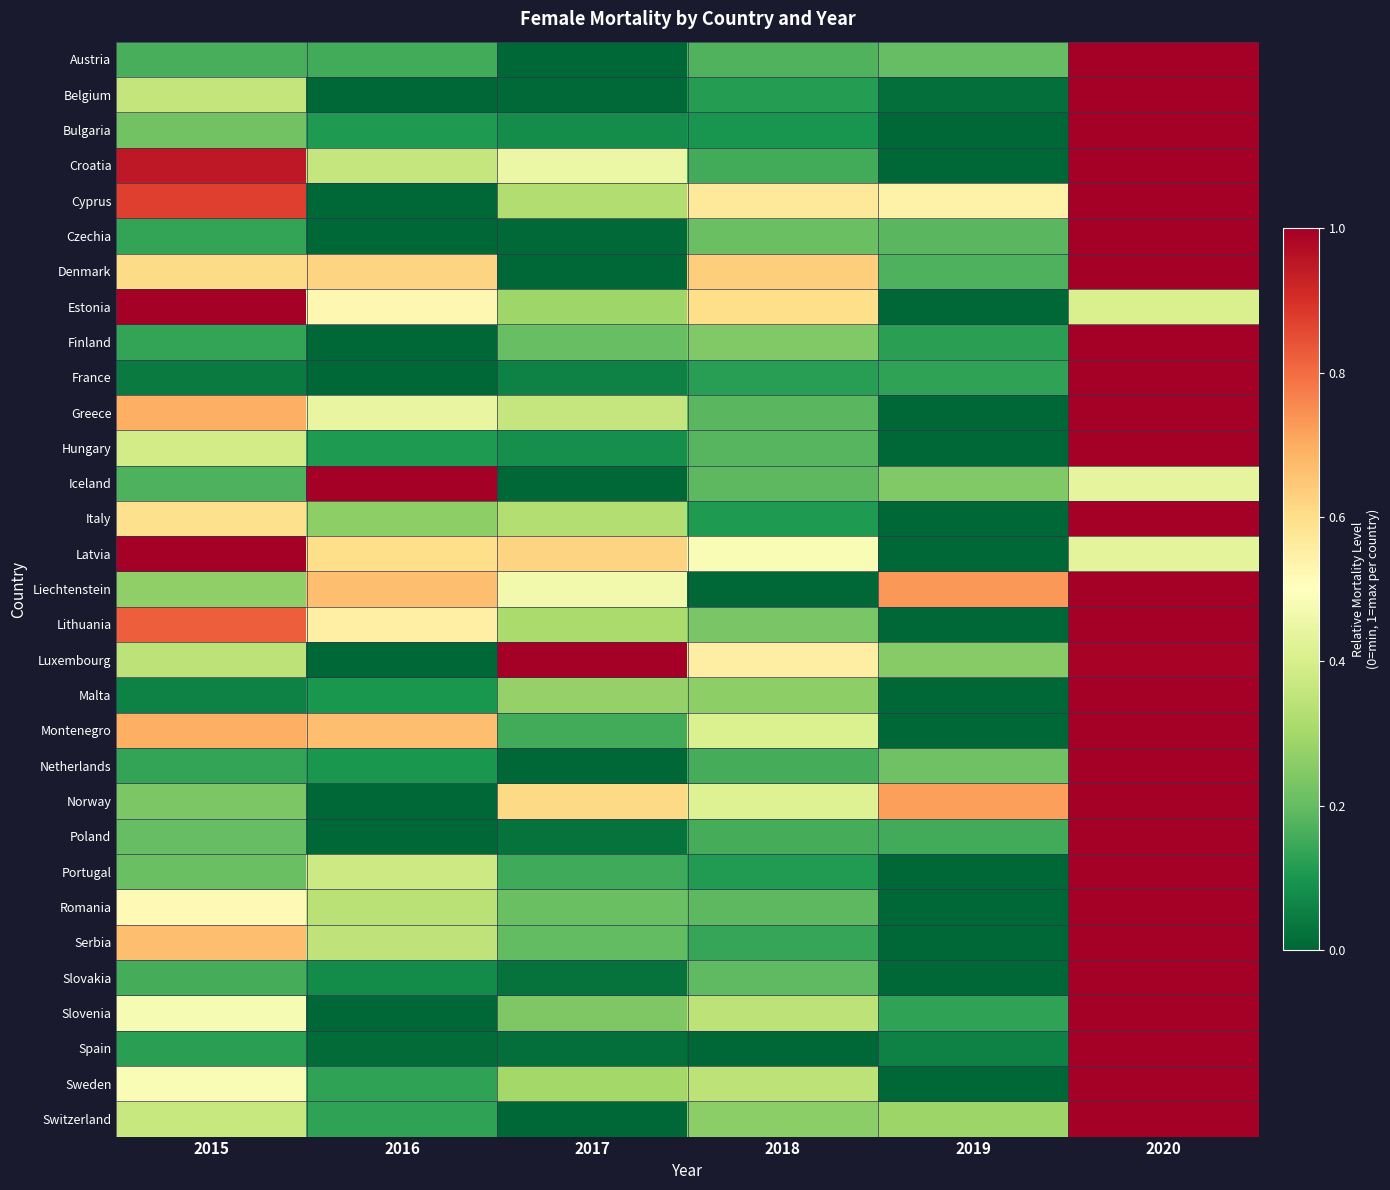

Reading left to right, extract all data points from this chart.

Austria: 2015=0.2	2016=0.2	2017=0.0	2018=0.2	2019=0.2	2020=1.0
Belgium: 2015=0.4	2016=0.0	2017=0.0	2018=0.1	2019=0.0	2020=1.0
Bulgaria: 2015=0.2	2016=0.1	2017=0.1	2018=0.1	2019=0.0	2020=1.0
Croatia: 2015=0.9	2016=0.4	2017=0.5	2018=0.2	2019=0.0	2020=1.0
Cyprus: 2015=0.9	2016=0.0	2017=0.3	2018=0.6	2019=0.5	2020=1.0
Czechia: 2015=0.1	2016=0.0	2017=0.0	2018=0.2	2019=0.2	2020=1.0
Denmark: 2015=0.6	2016=0.6	2017=0.0	2018=0.6	2019=0.2	2020=1.0
Estonia: 2015=1.0	2016=0.5	2017=0.3	2018=0.6	2019=0.0	2020=0.4
Finland: 2015=0.1	2016=0.0	2017=0.2	2018=0.2	2019=0.1	2020=1.0
France: 2015=0.0	2016=0.0	2017=0.1	2018=0.1	2019=0.1	2020=1.0
Greece: 2015=0.7	2016=0.4	2017=0.4	2018=0.2	2019=0.0	2020=1.0
Hungary: 2015=0.4	2016=0.1	2017=0.1	2018=0.2	2019=0.0	2020=1.0
Iceland: 2015=0.2	2016=1.0	2017=0.0	2018=0.2	2019=0.2	2020=0.4
Italy: 2015=0.6	2016=0.3	2017=0.3	2018=0.1	2019=0.0	2020=1.0
Latvia: 2015=1.0	2016=0.6	2017=0.6	2018=0.5	2019=0.0	2020=0.4
Liechtenstein: 2015=0.3	2016=0.7	2017=0.5	2018=0.0	2019=0.7	2020=1.0
Lithuania: 2015=0.8	2016=0.5	2017=0.3	2018=0.2	2019=0.0	2020=1.0
Luxembourg: 2015=0.3	2016=0.0	2017=1.0	2018=0.6	2019=0.3	2020=1.0
Malta: 2015=0.1	2016=0.1	2017=0.3	2018=0.3	2019=0.0	2020=1.0
Montenegro: 2015=0.7	2016=0.7	2017=0.2	2018=0.4	2019=0.0	2020=1.0
Netherlands: 2015=0.1	2016=0.1	2017=0.0	2018=0.2	2019=0.2	2020=1.0
Norway: 2015=0.2	2016=0.0	2017=0.6	2018=0.4	2019=0.7	2020=1.0
Poland: 2015=0.2	2016=0.0	2017=0.0	2018=0.2	2019=0.2	2020=1.0
Portugal: 2015=0.2	2016=0.4	2017=0.2	2018=0.1	2019=0.0	2020=1.0
Romania: 2015=0.5	2016=0.3	2017=0.2	2018=0.2	2019=0.0	2020=1.0
Serbia: 2015=0.7	2016=0.3	2017=0.2	2018=0.1	2019=0.0	2020=1.0
Slovakia: 2015=0.2	2016=0.1	2017=0.0	2018=0.2	2019=0.0	2020=1.0
Slovenia: 2015=0.5	2016=0.0	2017=0.2	2018=0.3	2019=0.1	2020=1.0
Spain: 2015=0.1	2016=0.0	2017=0.0	2018=0.0	2019=0.1	2020=1.0
Sweden: 2015=0.5	2016=0.1	2017=0.3	2018=0.3	2019=0.0	2020=1.0
Switzerland: 2015=0.4	2016=0.1	2017=0.0	2018=0.3	2019=0.3	2020=1.0